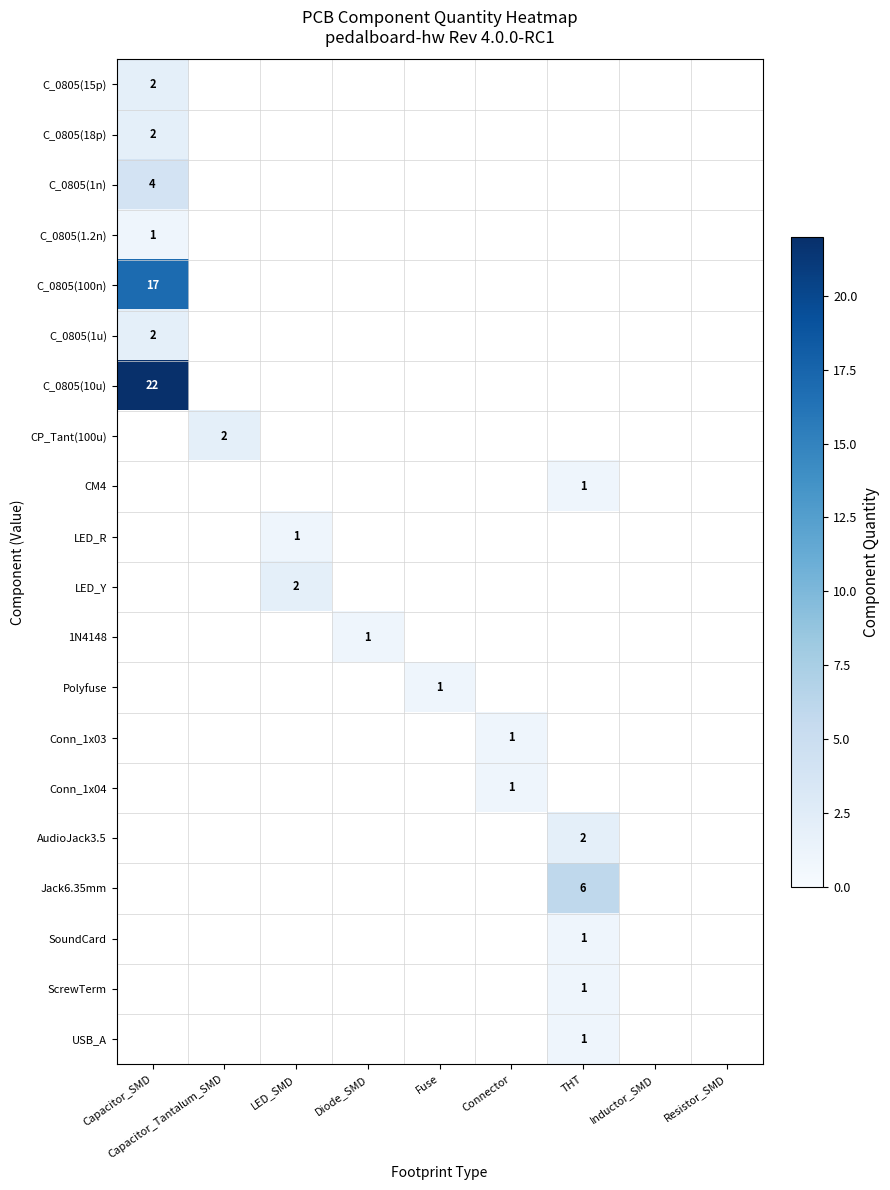

The C_0805(1n) series shows 4 at Capacitor_SMD. True or false?

True